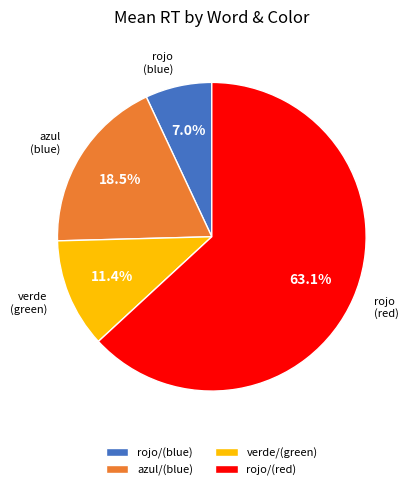

Which slice is the largest?

rojo/(red)